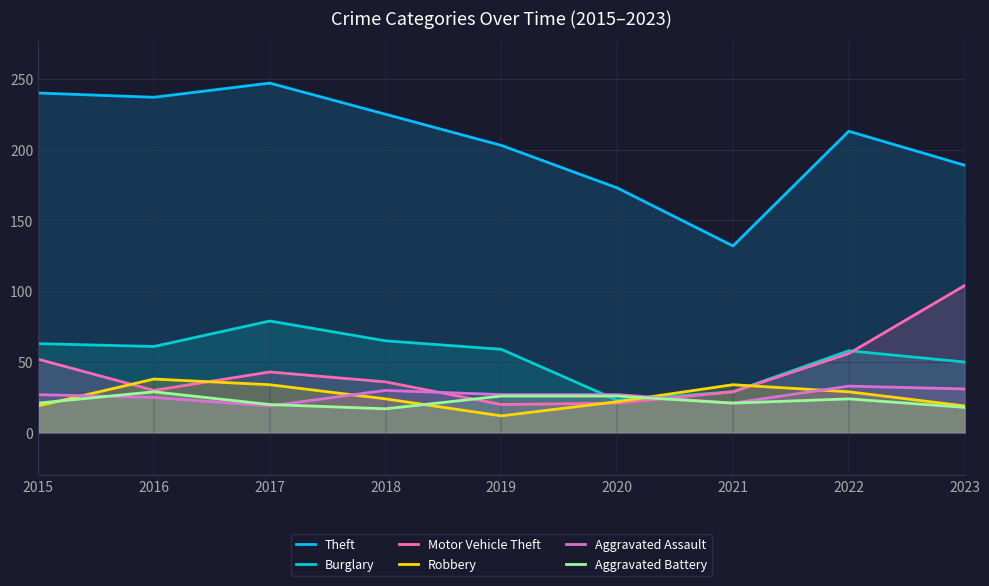

What is the value of the Aggravated Battery point at the 7th from the left?

21